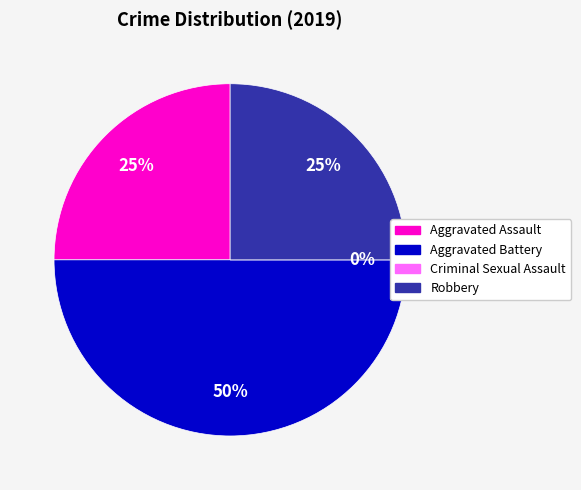

Is it true that Aggravated Assault is 25% of the pie?

True